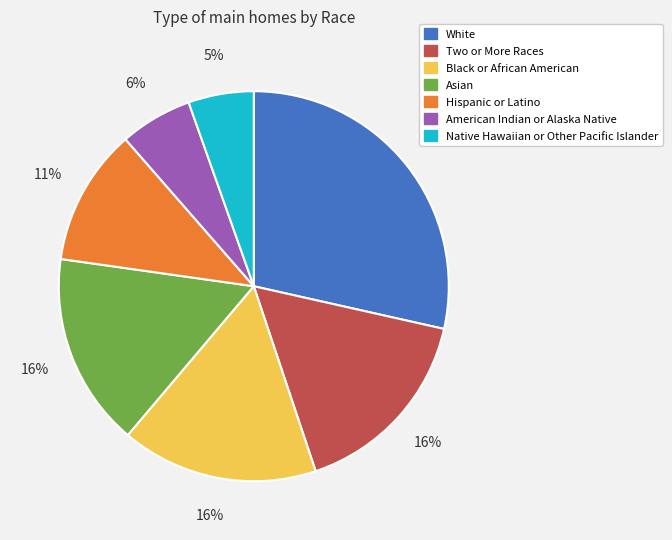

Between Black or African American and American Indian or Alaska Native, which is larger?

Black or African American